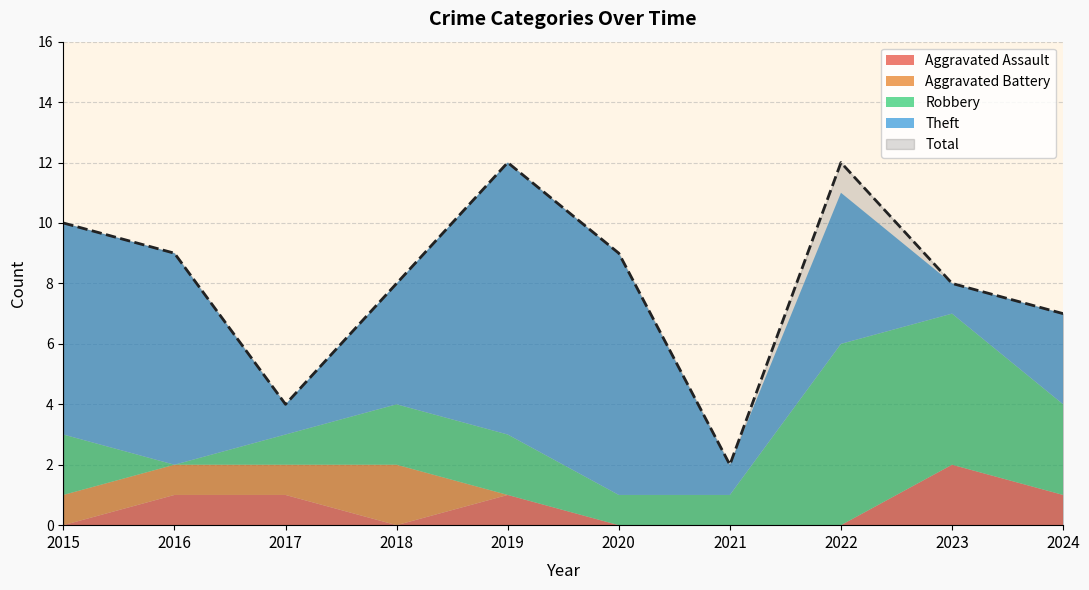

What is the difference between the second highest and minimum values in the Theft series?

7